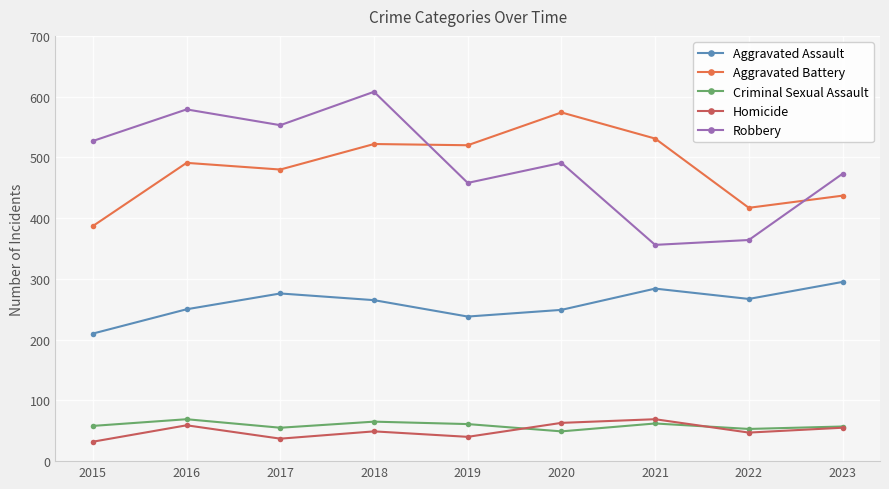

How many interior local peaks does the Robbery series have?

3